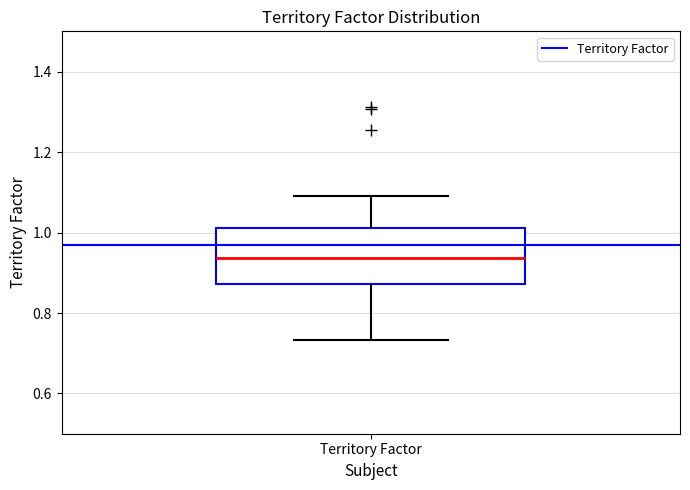

Read this box plot against the y-axis: the position of the median line, the range covered by the box, and the ends of both whiskers. The values are not printed on the chart, so give them approximately, as read against the axis.

median 0.94, box 0.88 to 1.02, whiskers 0.74 to 1.08